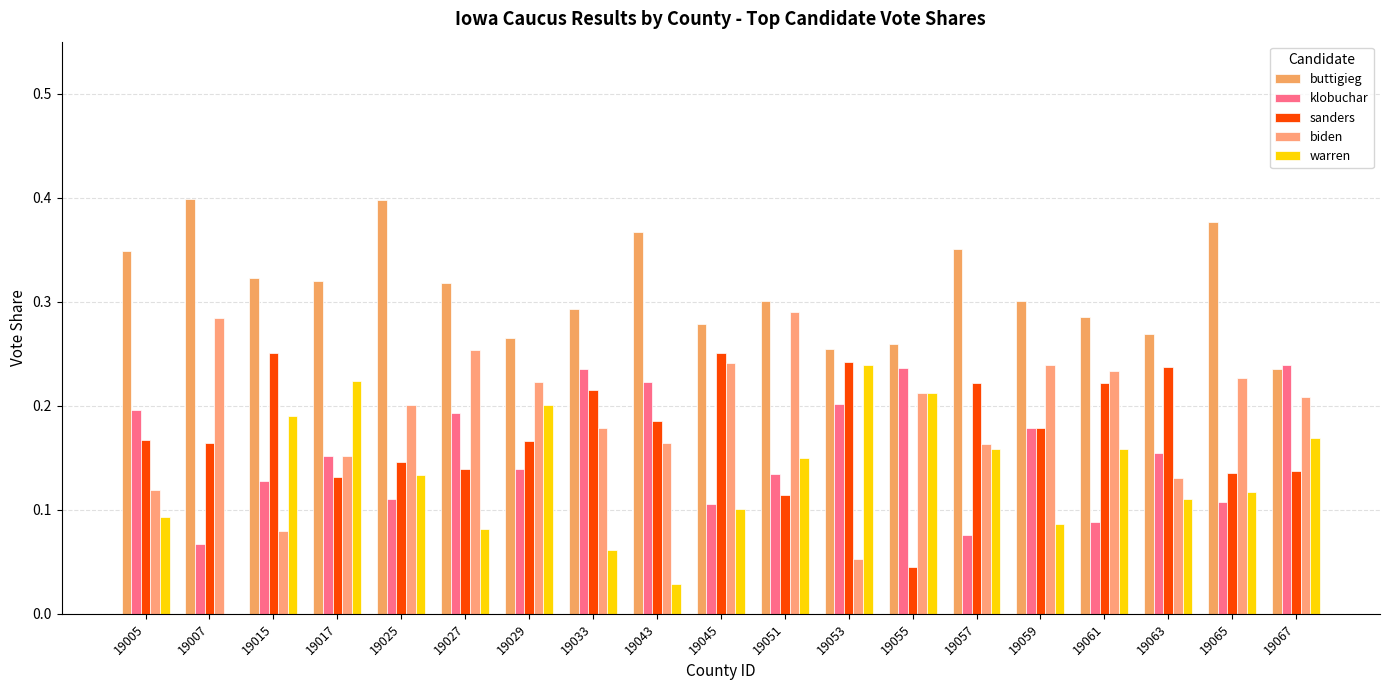

How many positive values does the warren series have?

18